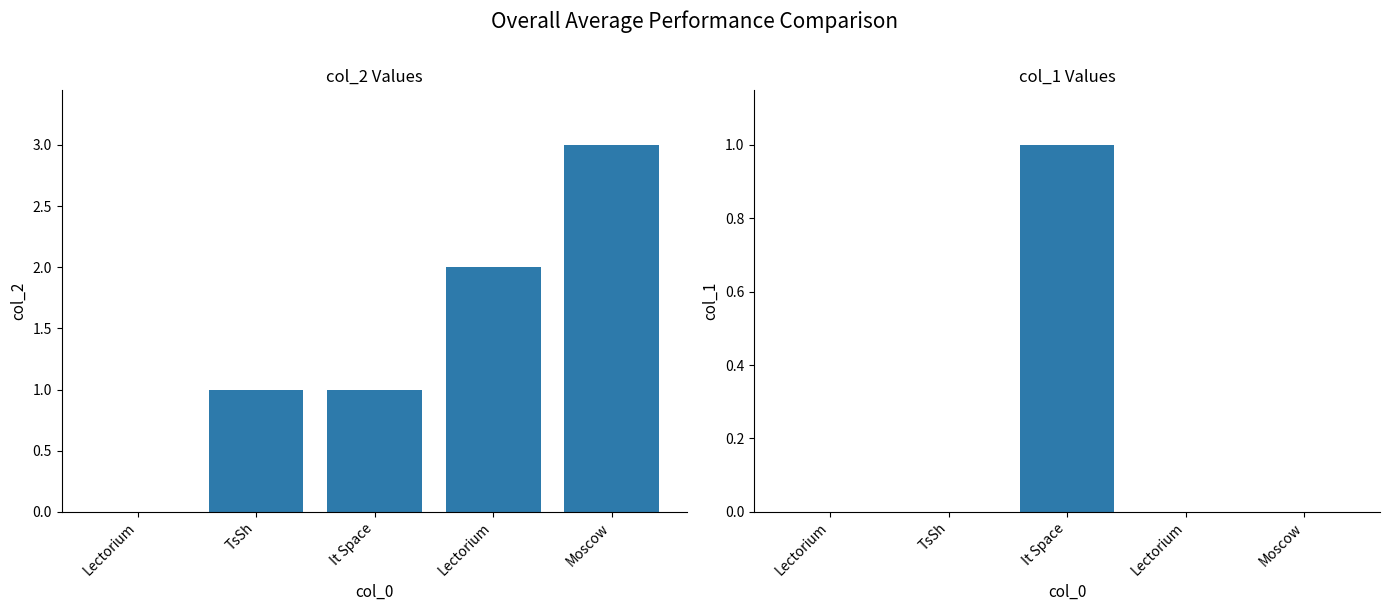

Which series has the largest range (max minus min)?

col_2